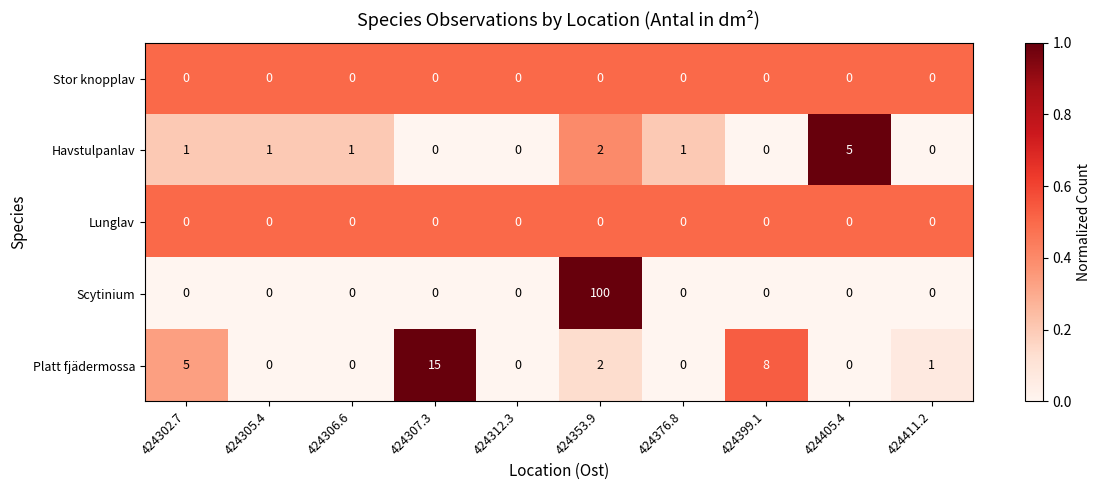

Which series has the largest range (max minus min)?

Scytinium